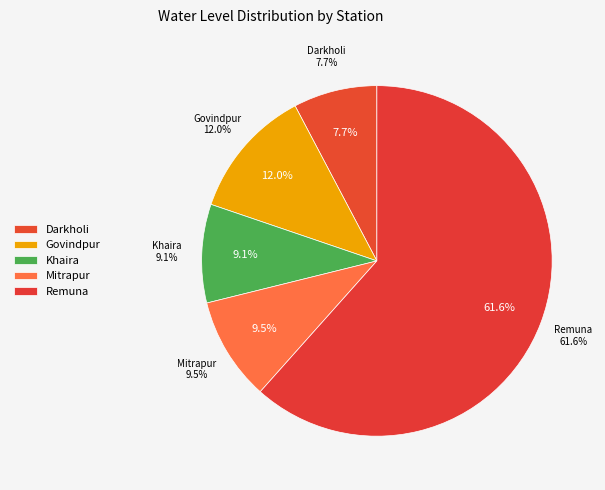

How many slices are in this pie chart?

5